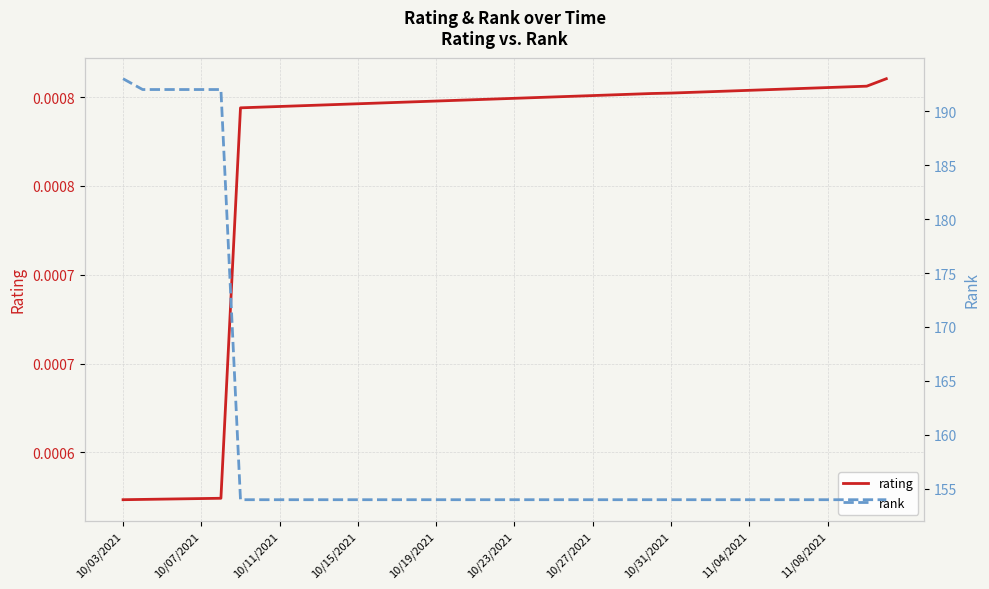

True or false: rating and rank intersect in this chart.

False